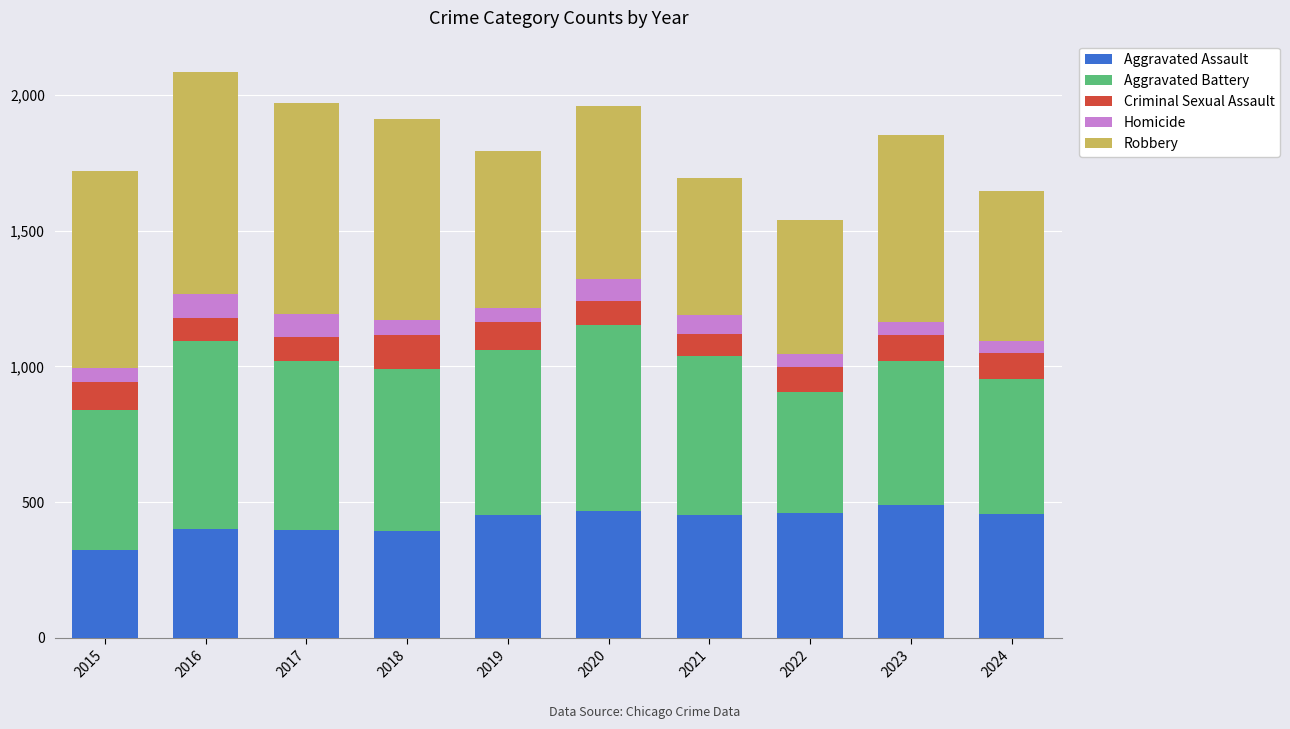

Which category has the lowest value in the Aggravated Assault series?

2015